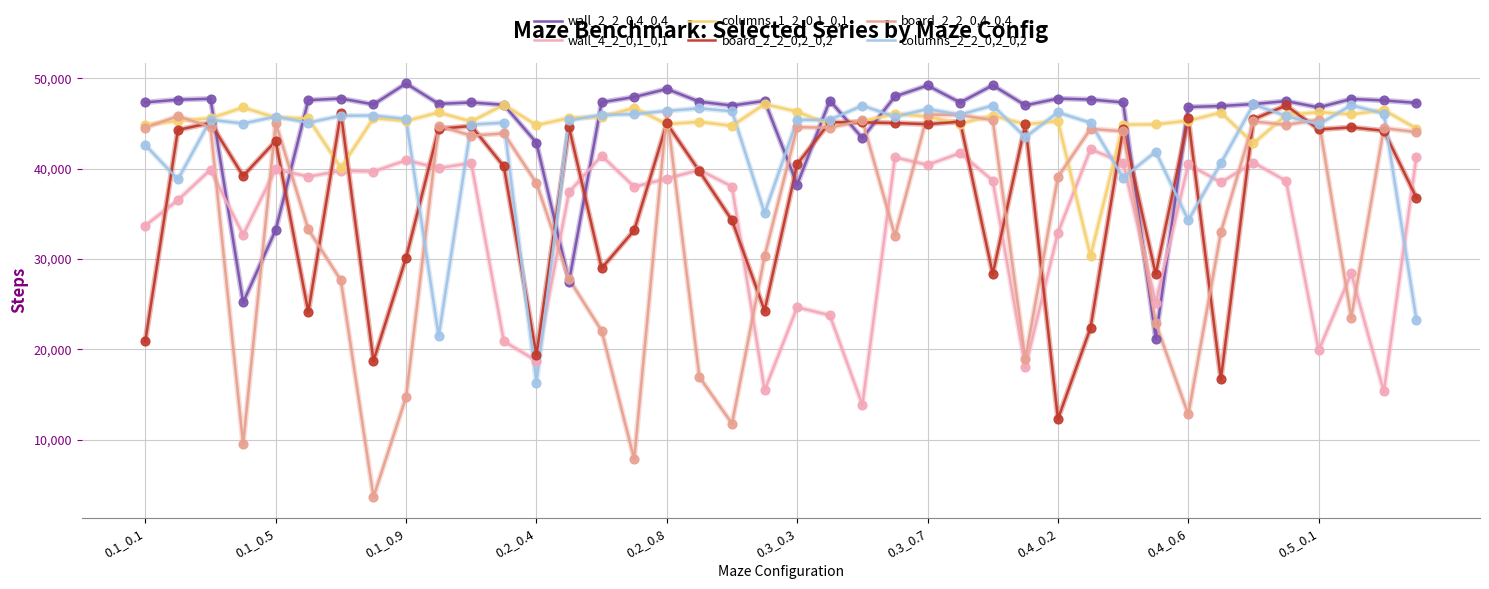

Which series has the widest spread of values?

board_2_2_0,4_0,4